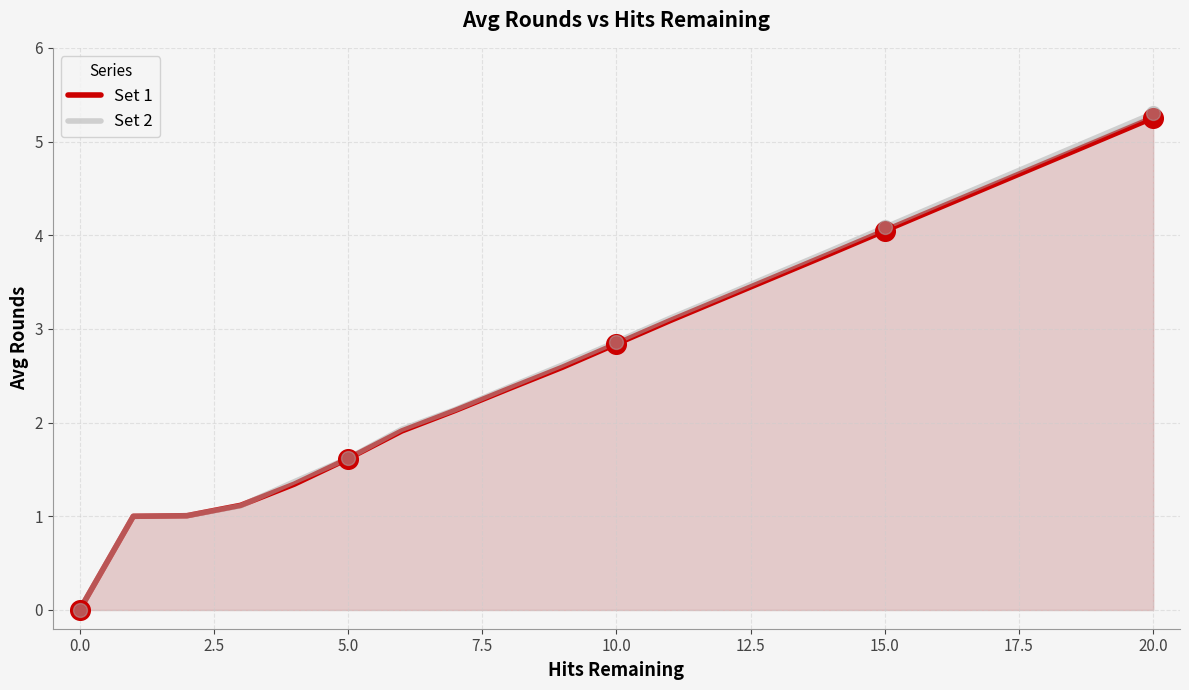

Which series reaches the maximum Y coordinate?

Set 2